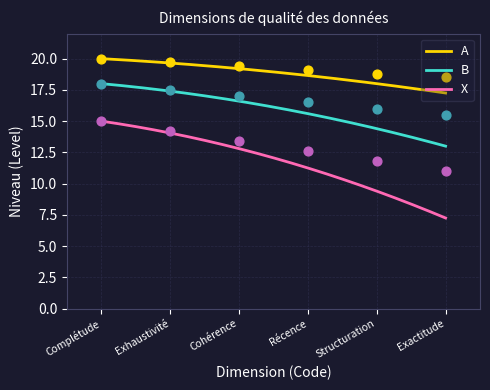

Which series has the widest spread of Y values?

X